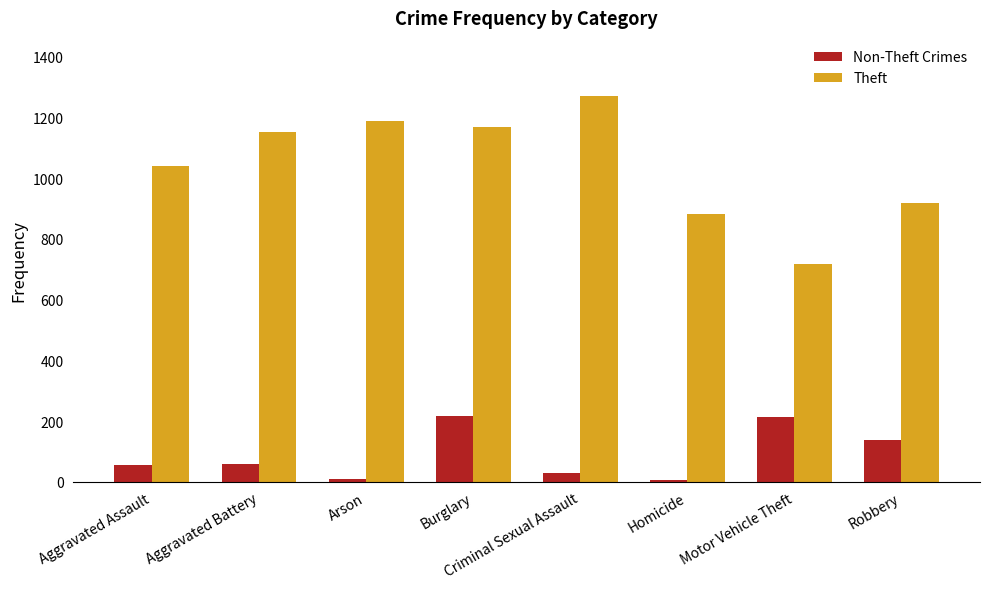

What are all the series names shown in the legend?

Non-Theft Crimes, Theft